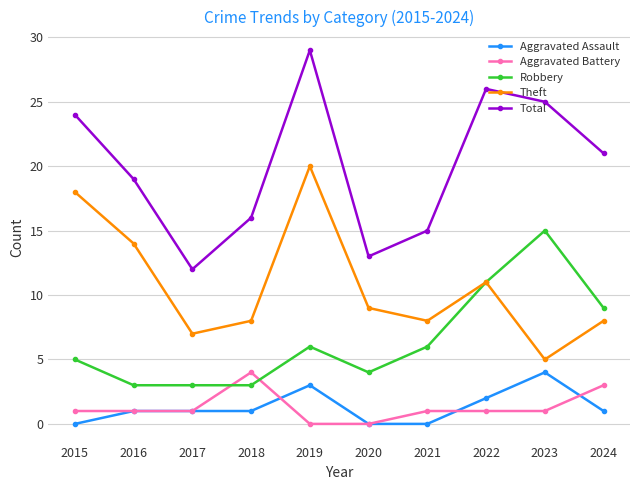

What is the difference between the maximum and minimum values in the Aggravated Assault series?

4